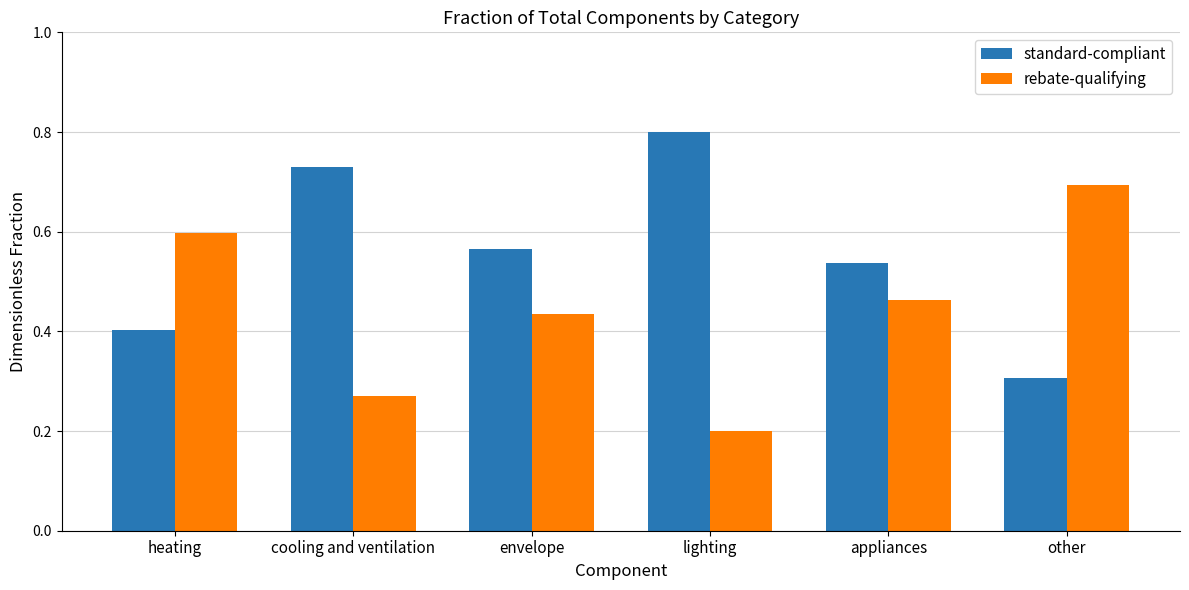

Is it true that rebate-qualifying equals 0.7 at envelope?

False